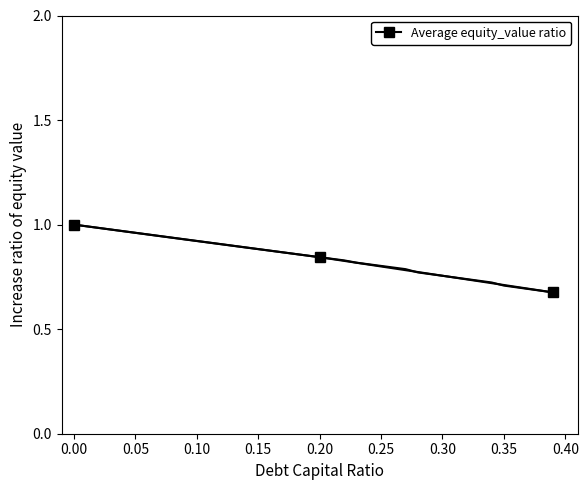

Reading right to left, extract all data points from this chart.

0.7	0.8	1.0